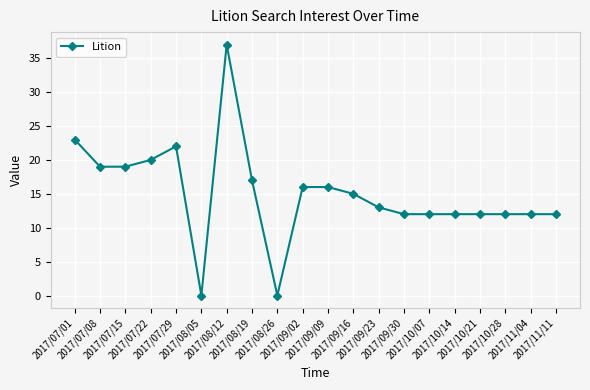

What value does the data have at 2017/07/01, to the nearest 5?

25